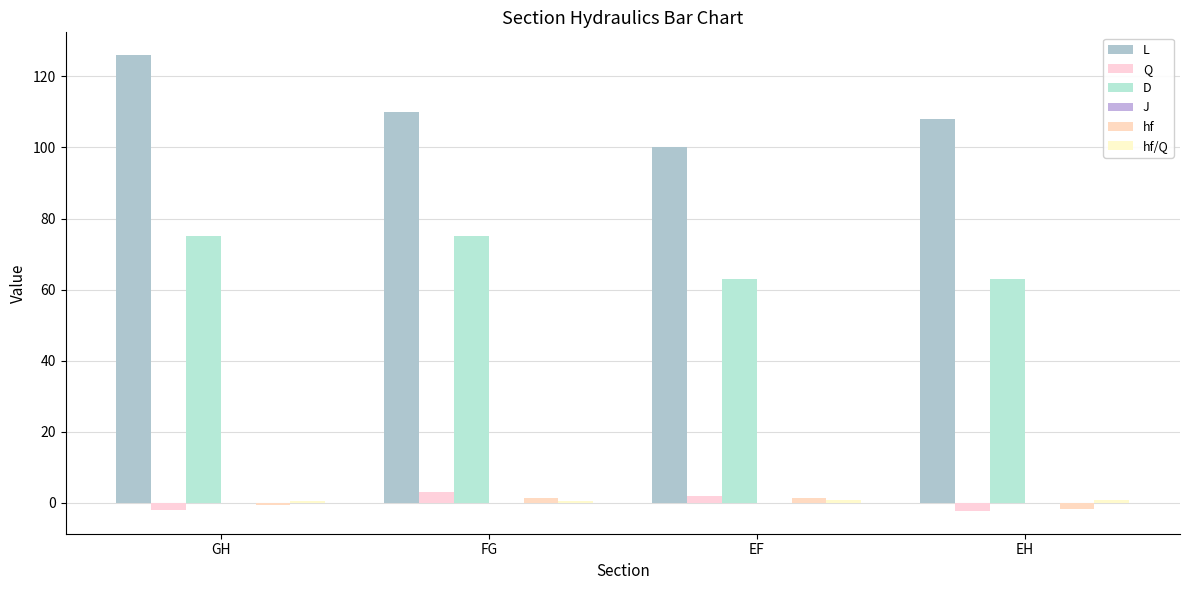

Which series has the largest total across all categories?

L